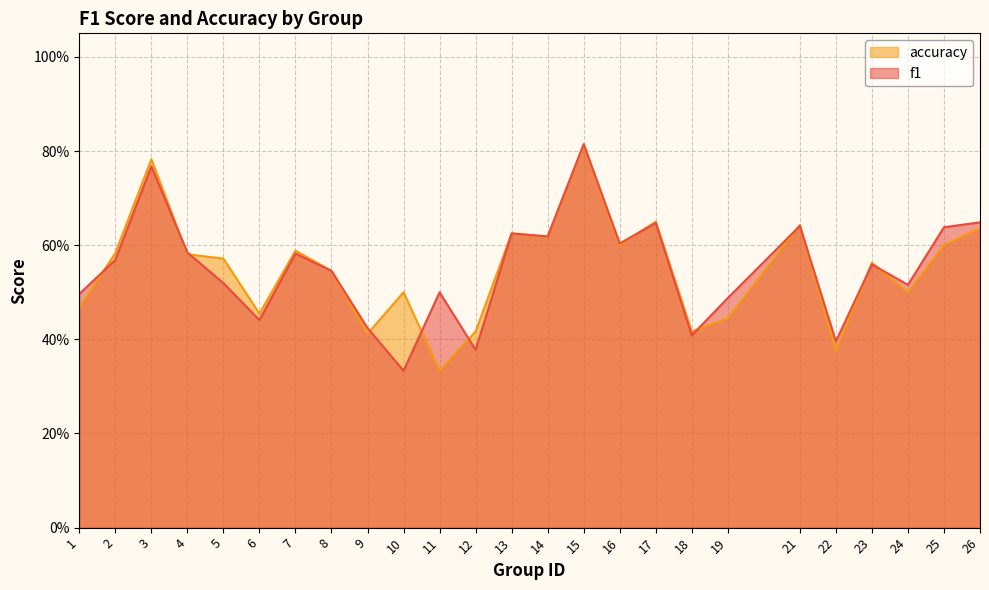

True or false: f1 has a value of 0.7 at 6.

False